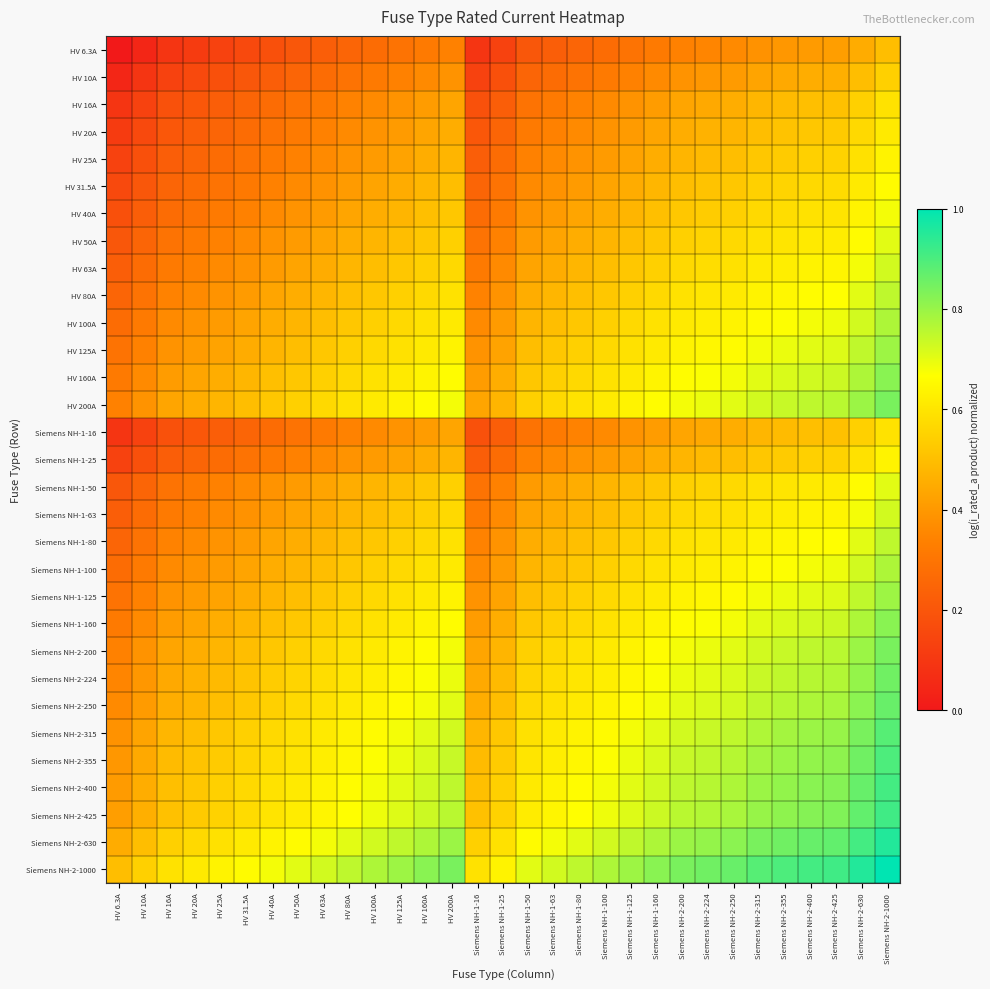

What is the total value across all series at HV 31.5A?

12.9